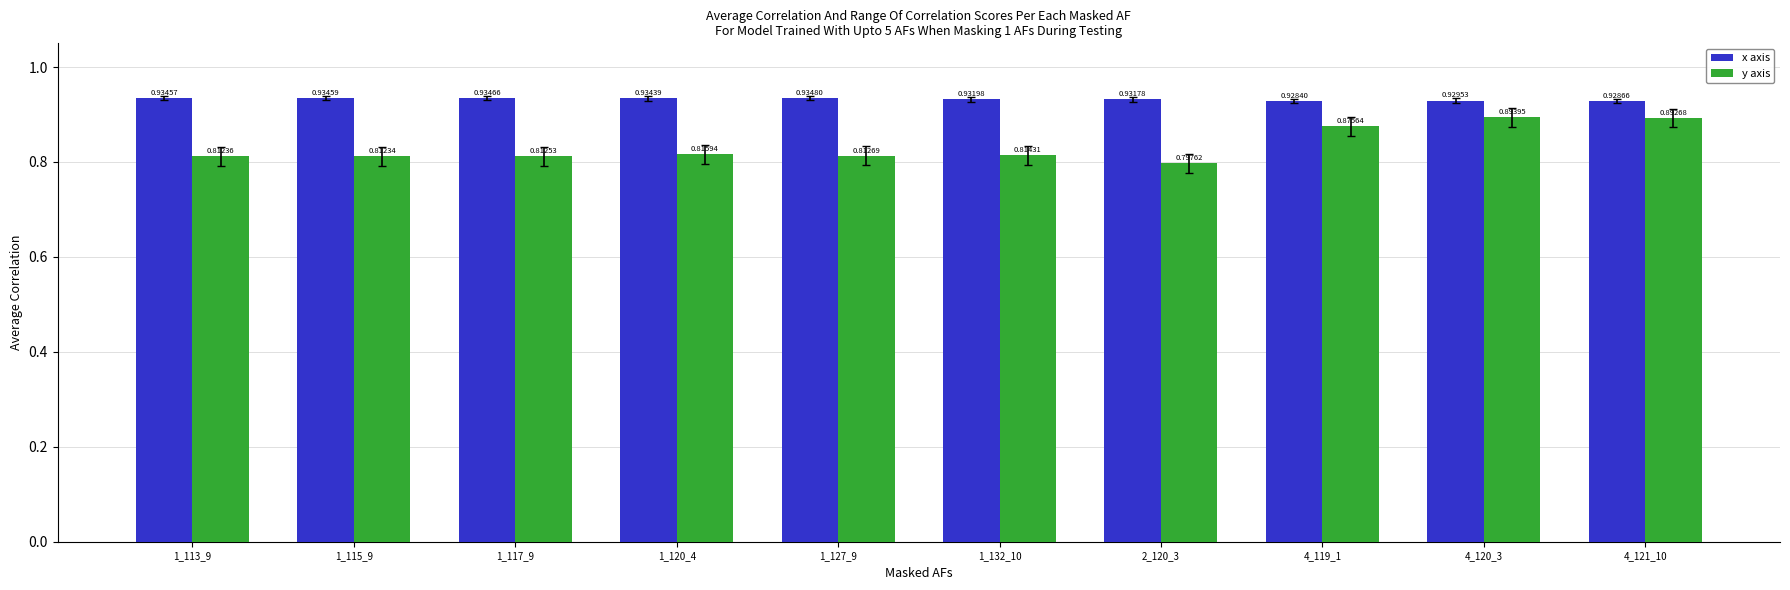

List the series in order of their peak value, lowest first.

y axis, x axis